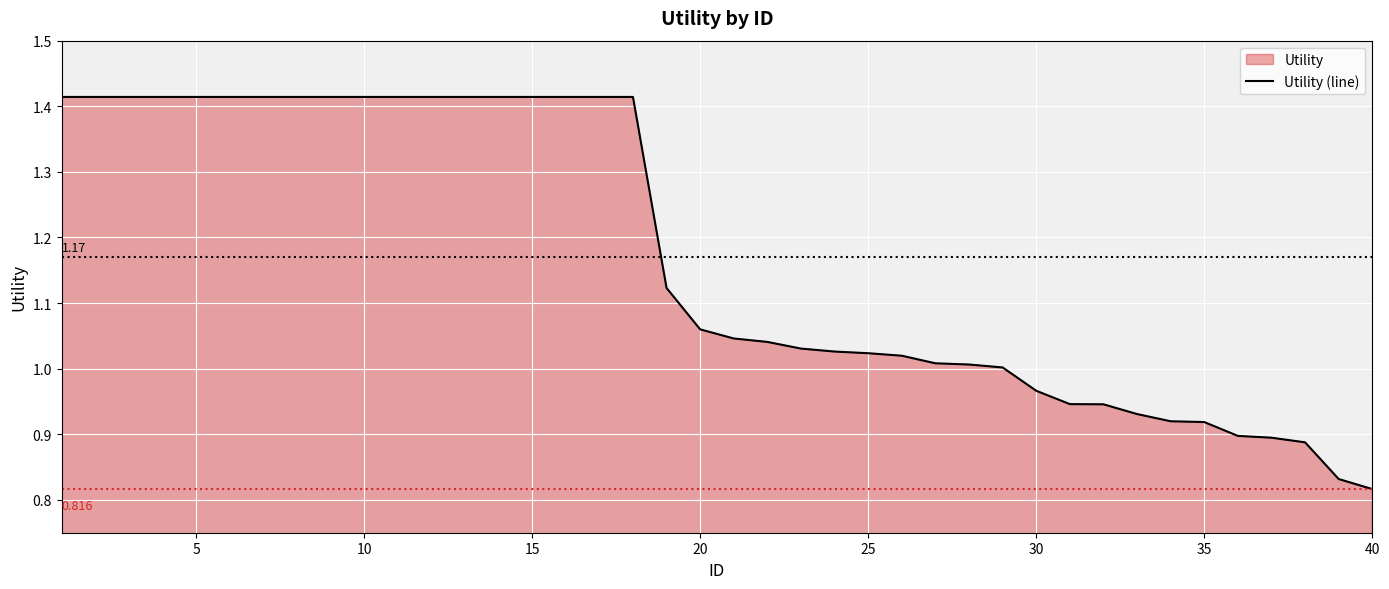

What is the maximum value shown in the chart?

1.4